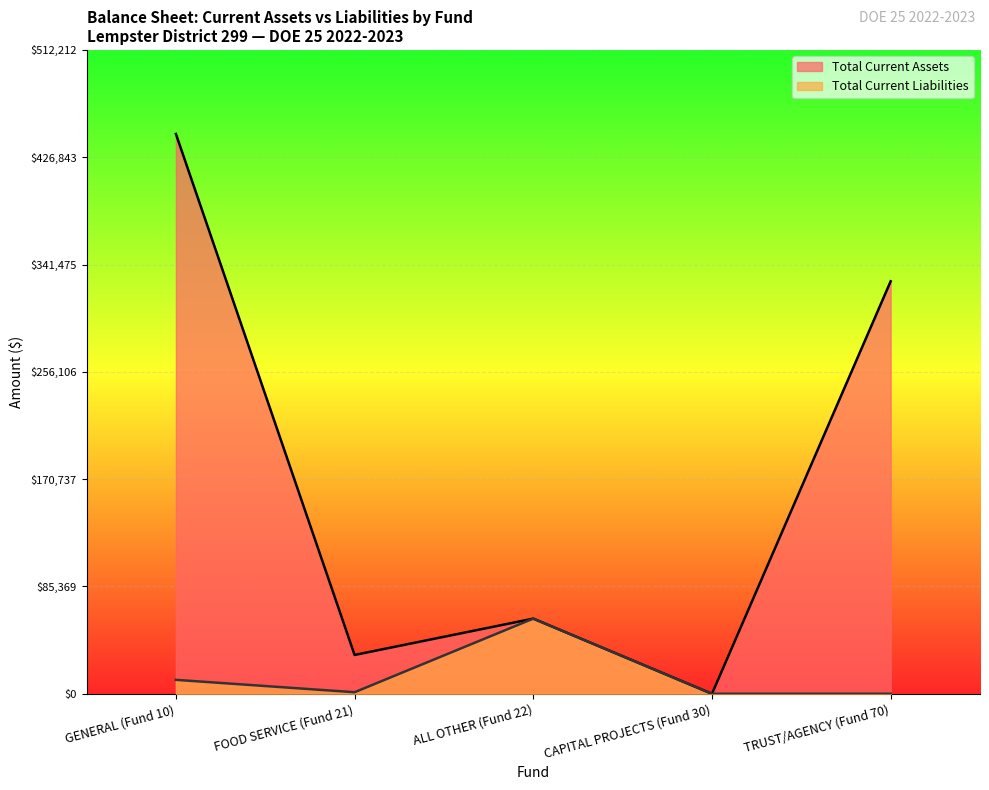

List the series in order of their peak value, lowest first.

Total Current Liabilities, Total Current Assets